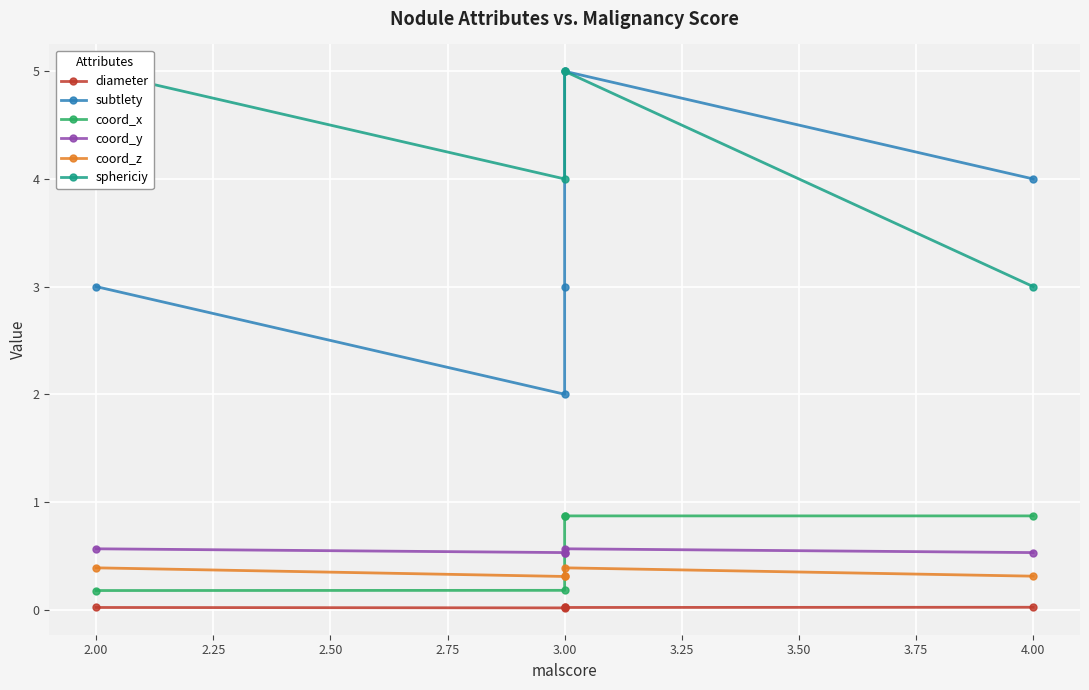

Is the value of subtlety at 3.00 greater than the value of coord_y at 3.00?

Yes